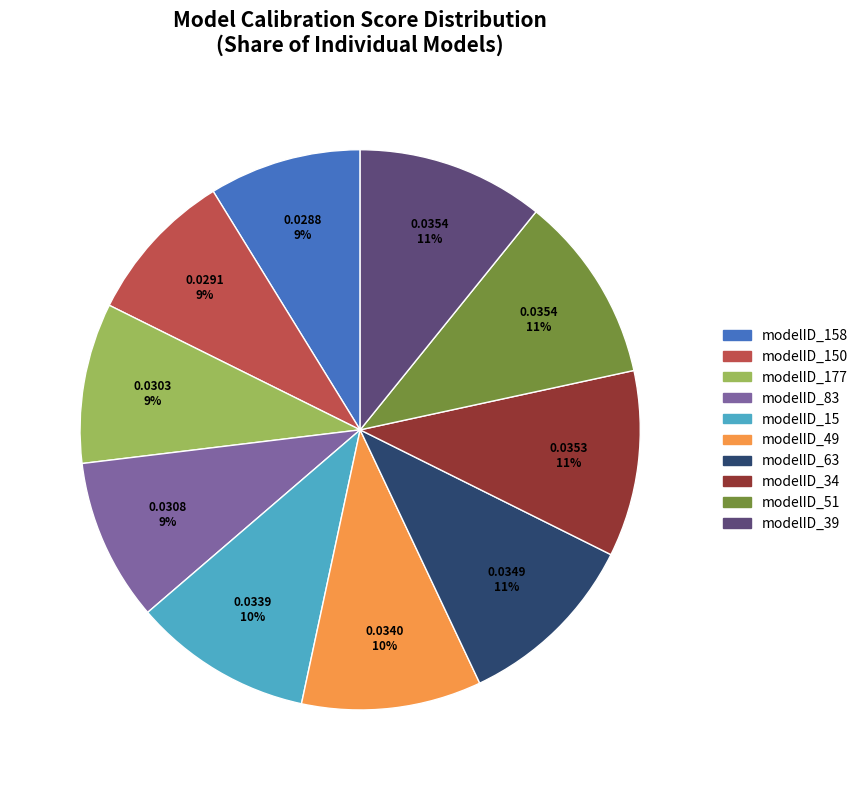

Is there any slice that represents more than half of the pie?

No